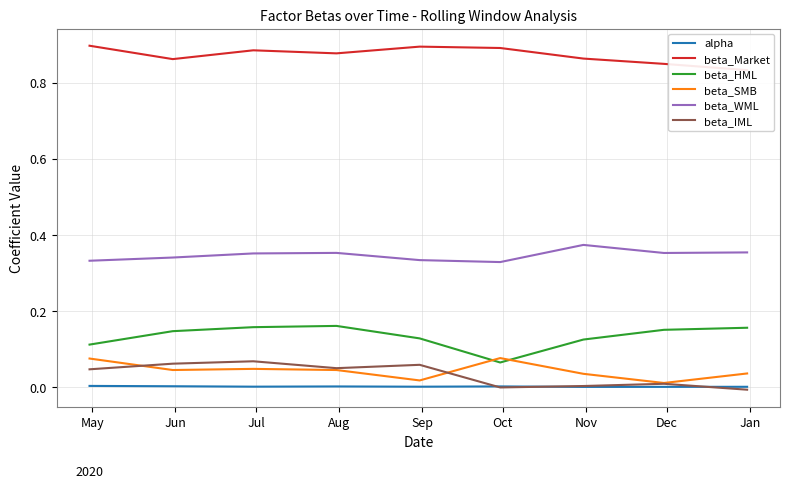

What are all the series names shown in the legend?

alpha, beta_Market, beta_HML, beta_SMB, beta_WML, beta_IML